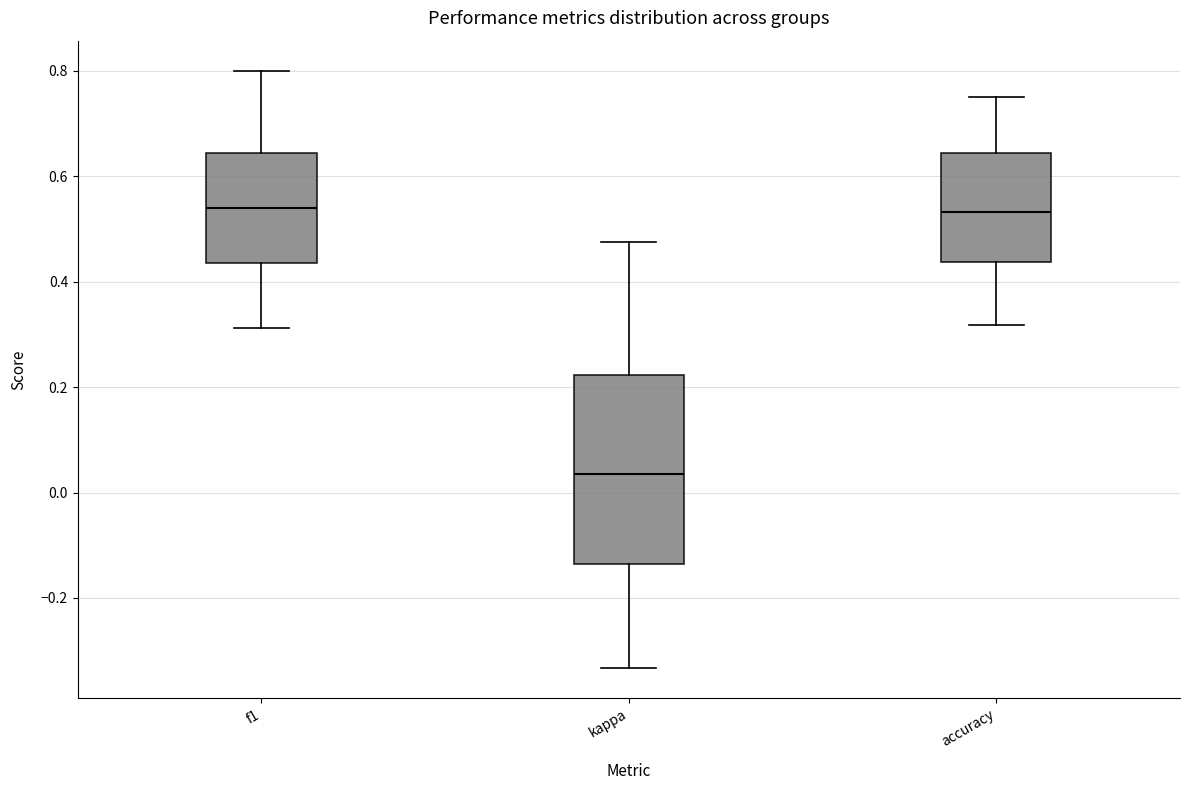

Which box is the tallest, from its lower edge to its upper edge?

kappa